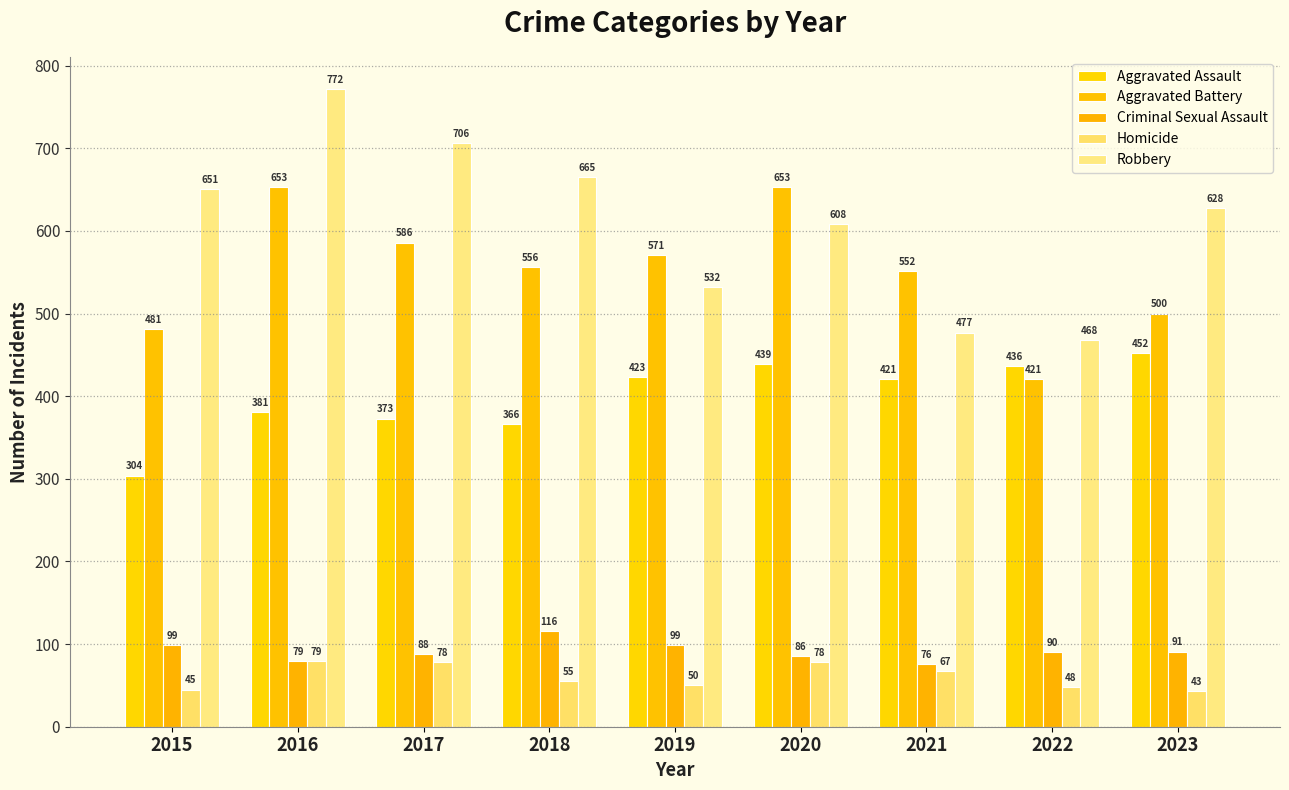

What are all the series names shown in the legend?

Aggravated Assault, Aggravated Battery, Criminal Sexual Assault, Homicide, Robbery